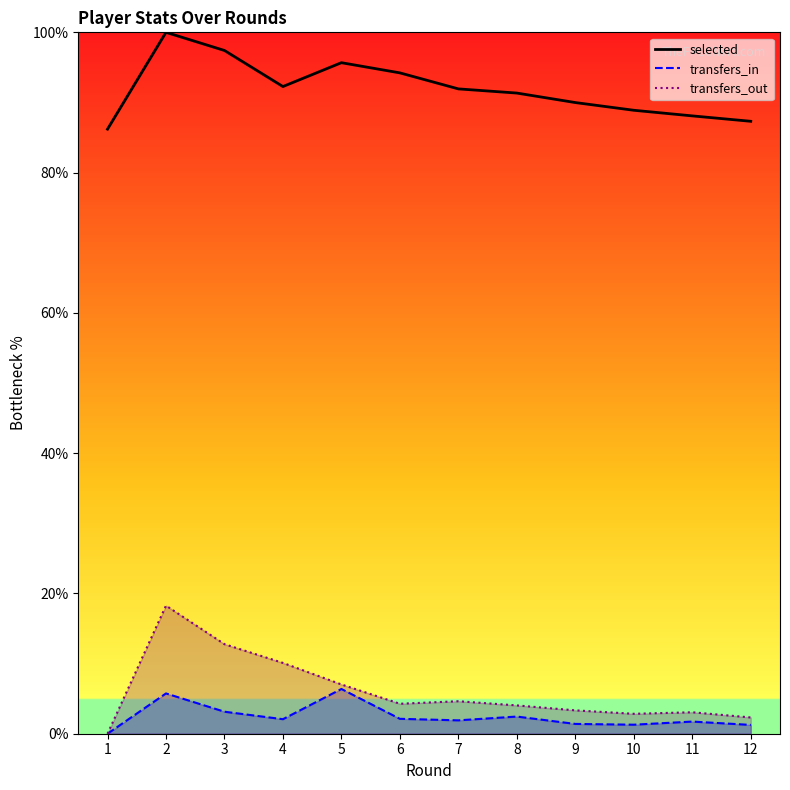

Which category has the lowest value in the selected series?

1